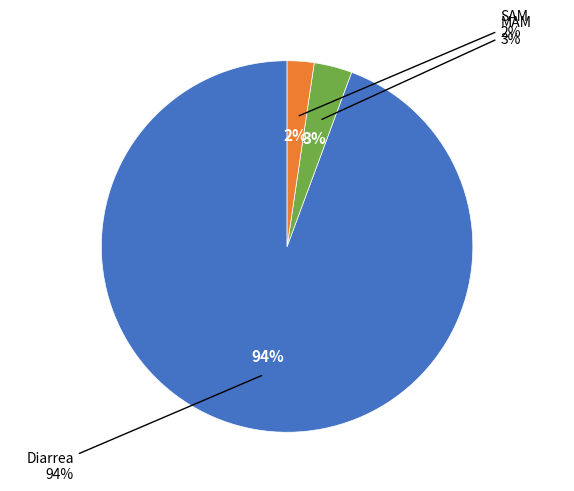

To the nearest percent, what portion does MAM represent?

3%